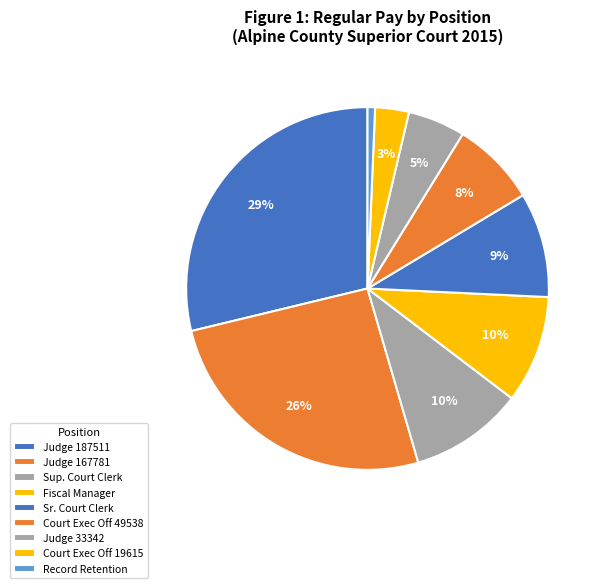

How many segments does this pie chart have?

9